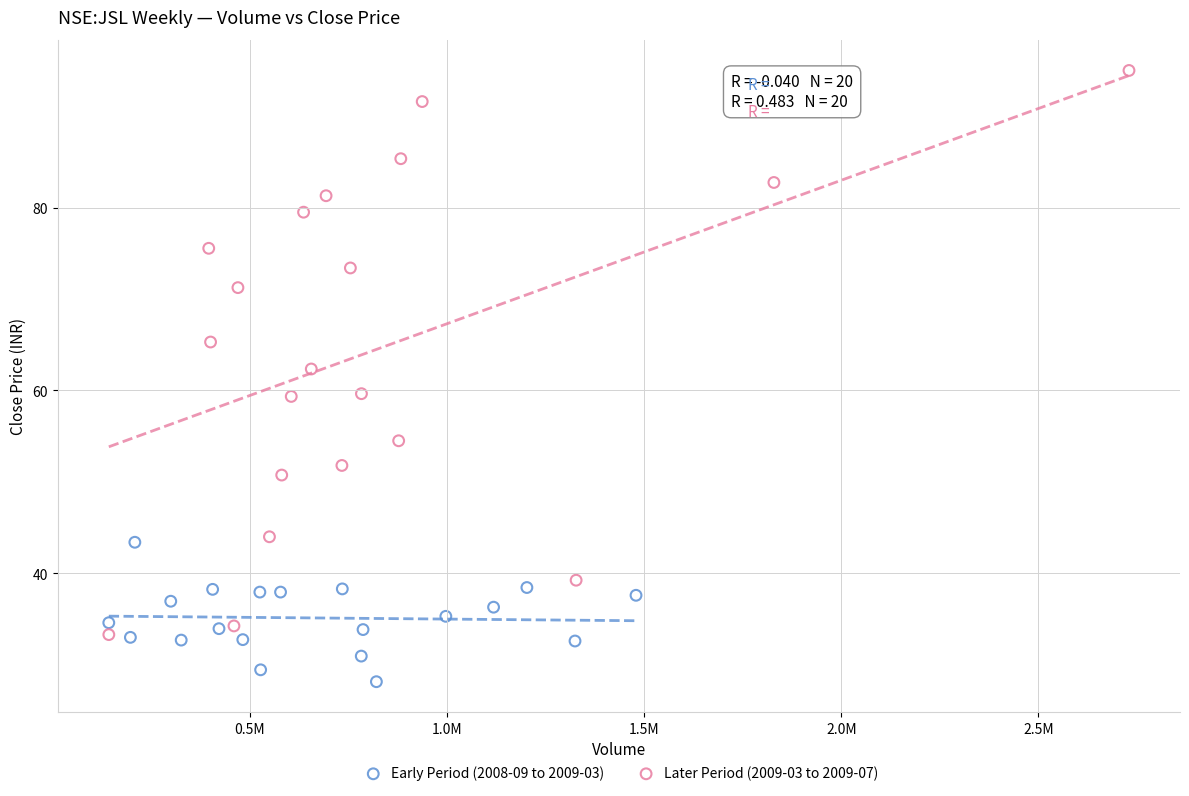

Which series contains the lowest Y value?

Early Period (2008-09 to 2009-03)